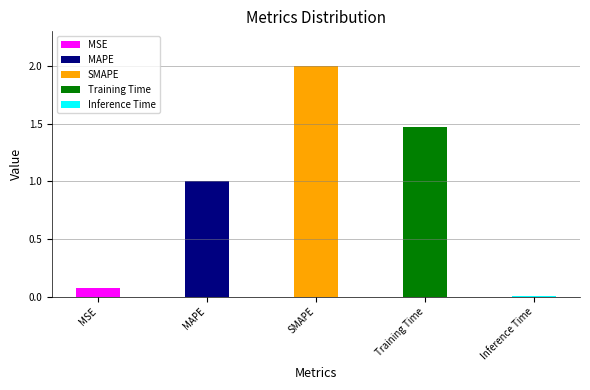

What is the value of the 2nd bar from the left?

1.0